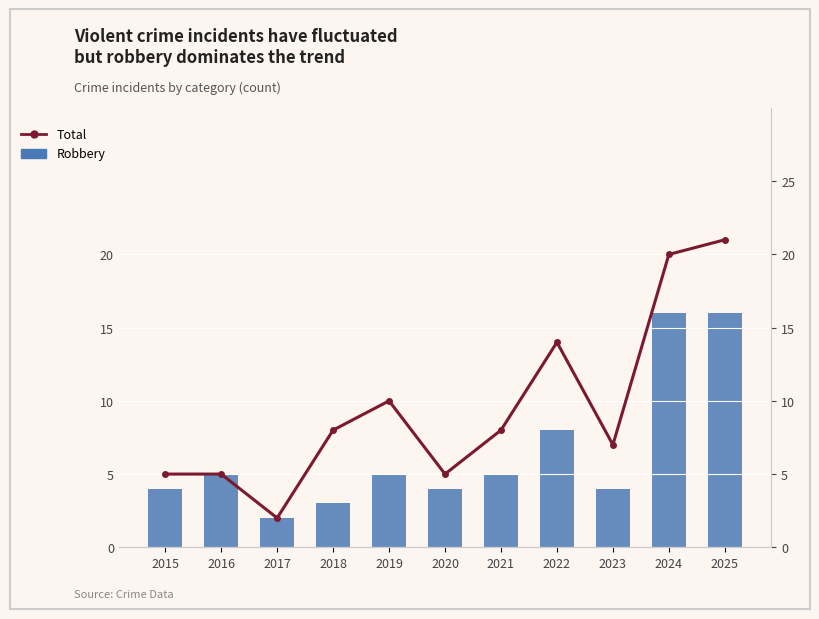

Reading right to left, what are all the values shown in this chart?

Robbery: 16	16	4	8	5	4	5	3	2	5	4
Total: 21	20	7	14	8	5	10	8	2	5	5